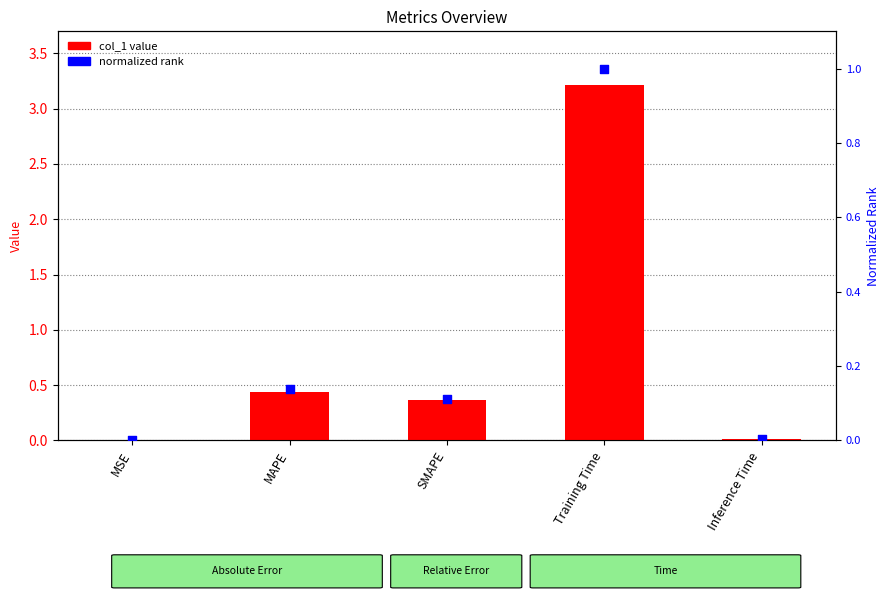

Which series contains the highest Y value?

col_1 value